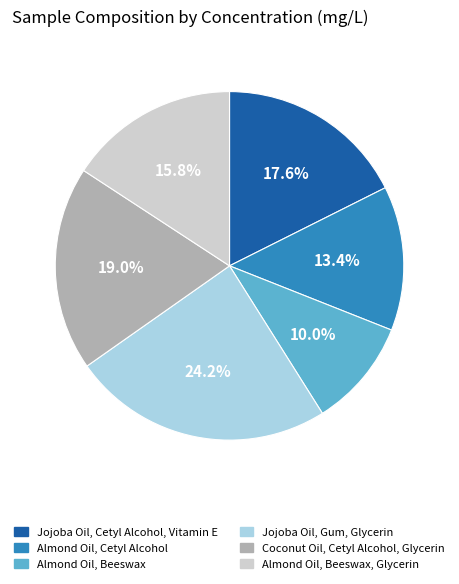

Does any single category account for the majority?

No